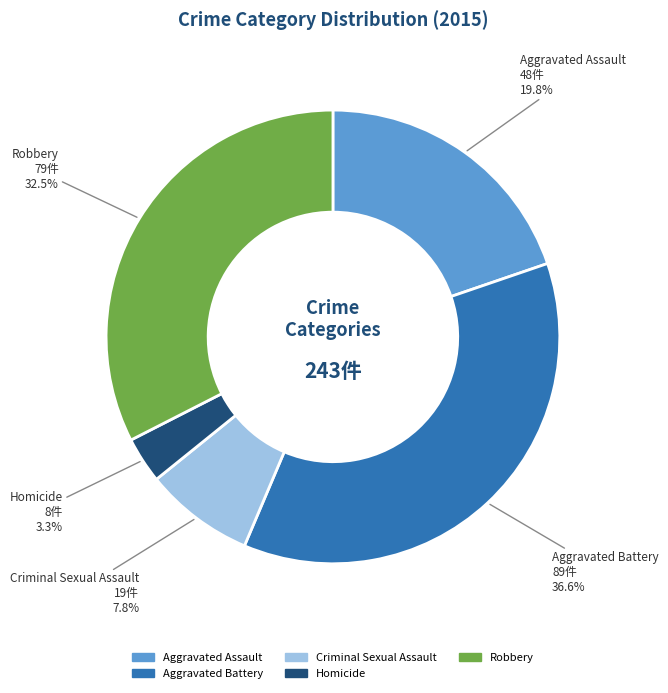

To the nearest percent, what is the average slice percentage?

20%